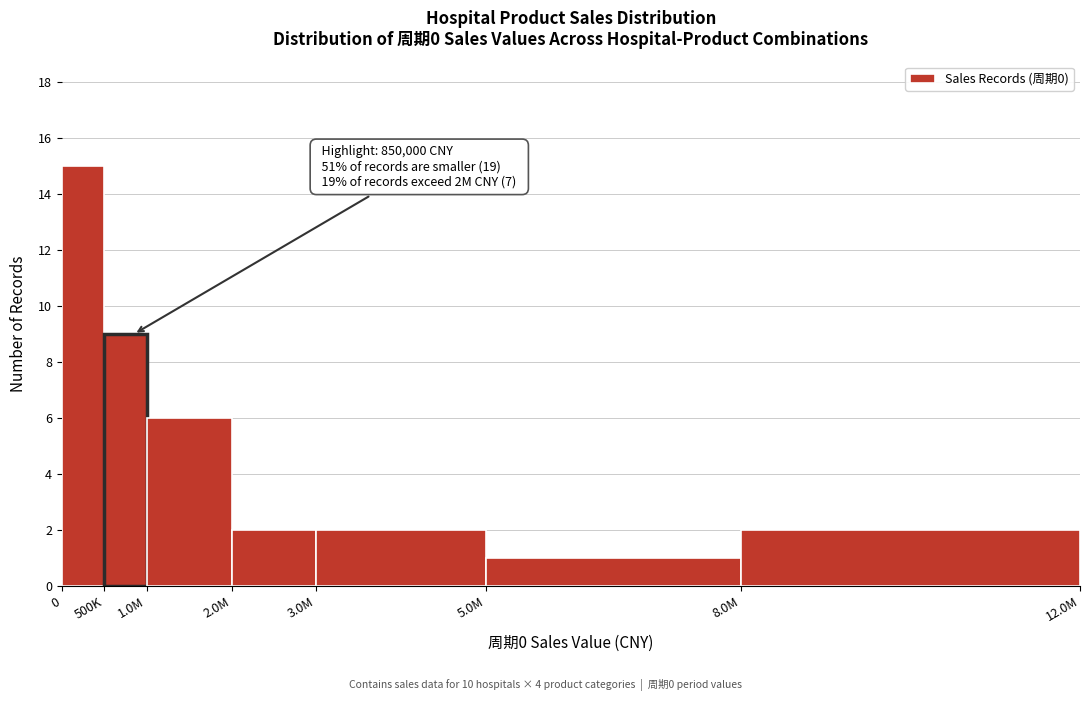

Reading left to right, list all the values displayed in this chart.

15	9	6	2	2	1	2